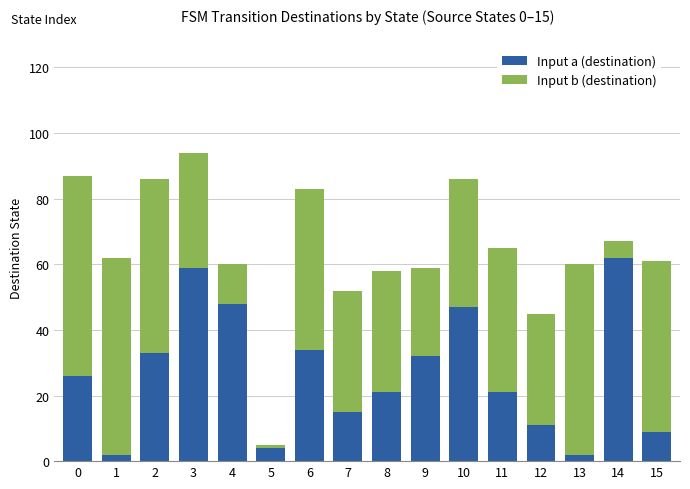

True or false: Input a (destination) has a value of 37 at 11.

False